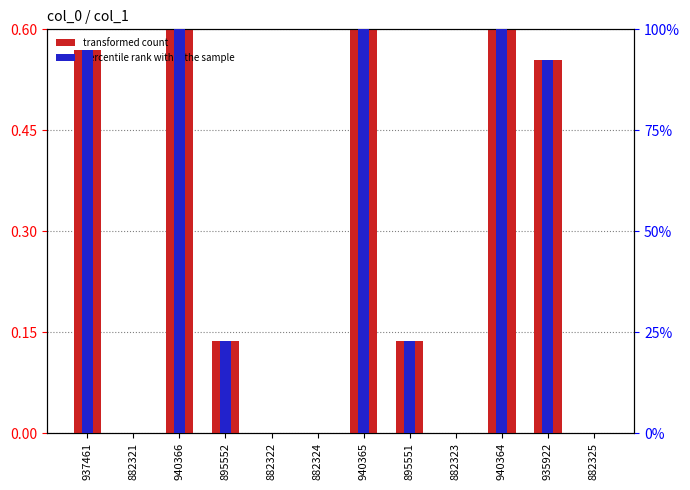

Reading left to right, what are all the values shown in this chart?

transformed count: 937461=0.6	882321=0.0	940366=0.6	895552=0.1	882322=0.0	882324=0.0	940365=0.6	895551=0.1	882323=0.0	940364=0.6	935922=0.6	882325=0.0
percentile rank within the sample: 937461=95.0	882321=0.0	940366=100.0	895552=22.8	882322=0.0	882324=0.0	940365=100.0	895551=22.8	882323=0.0	940364=100.0	935922=92.3	882325=0.0